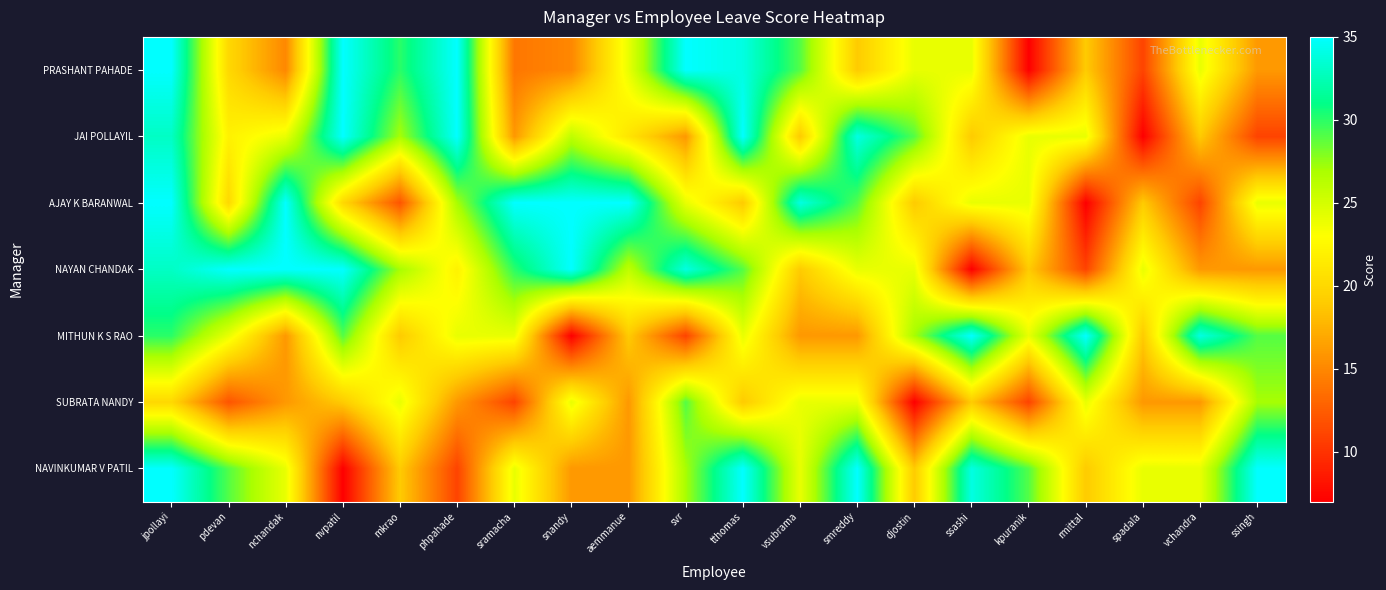

At mkrao, list the series in order from smallest to largest.

AJAY K BARANWAL, MITHUN K S RAO, NAVINKUMAR V PATIL, SUBRATA NANDY, JAI POLLAYIL, NAYAN CHANDAK, PRASHANT PAHADE